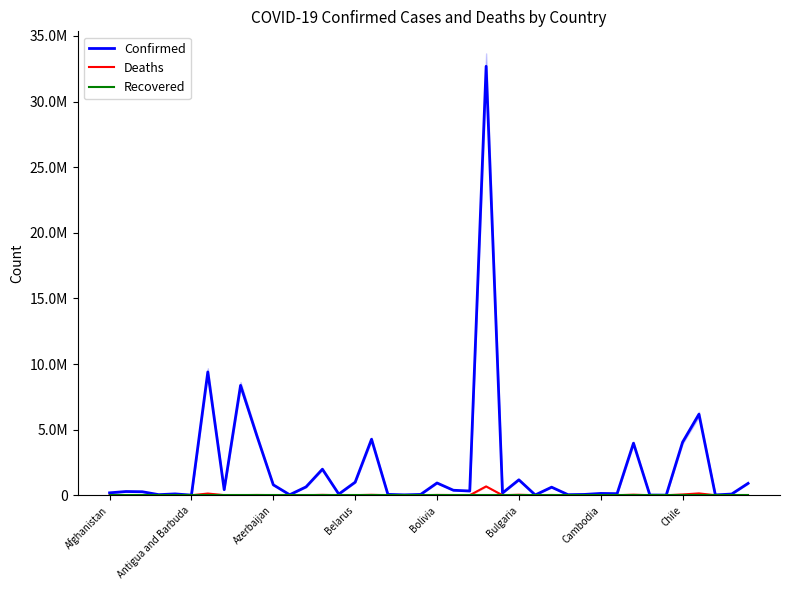

Does the chart display data point markers on the line(s)?

No